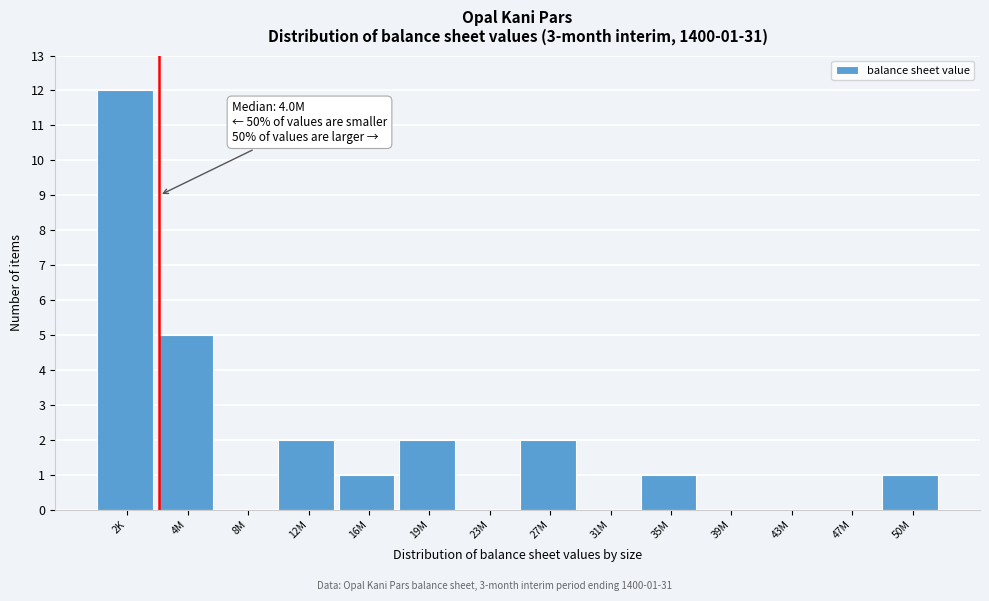

Reading left to right, what are all the values shown in this chart?

2K=12	4M=5	8M=0	12M=2	16M=1	19M=2	23M=0	27M=2	31M=0	35M=1	39M=0	43M=0	47M=0	50M=1